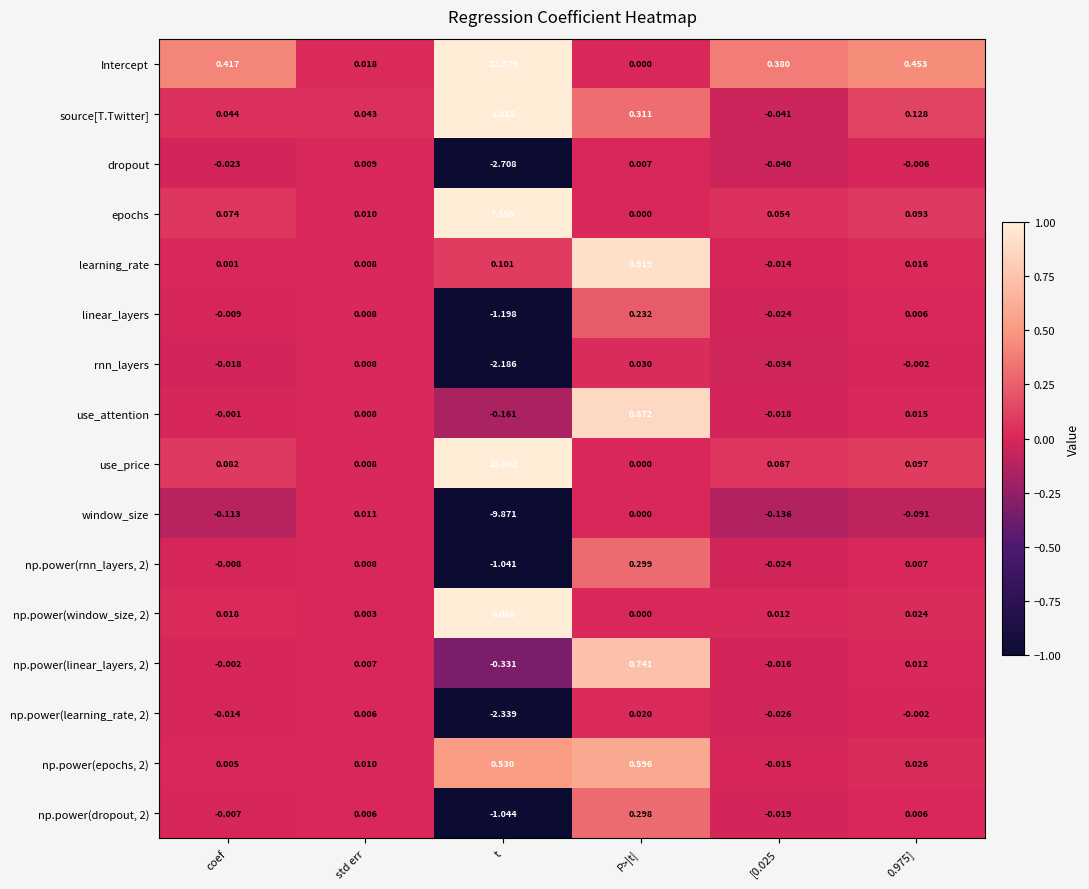

Which category has the highest value in the learning_rate series?

P>|t|